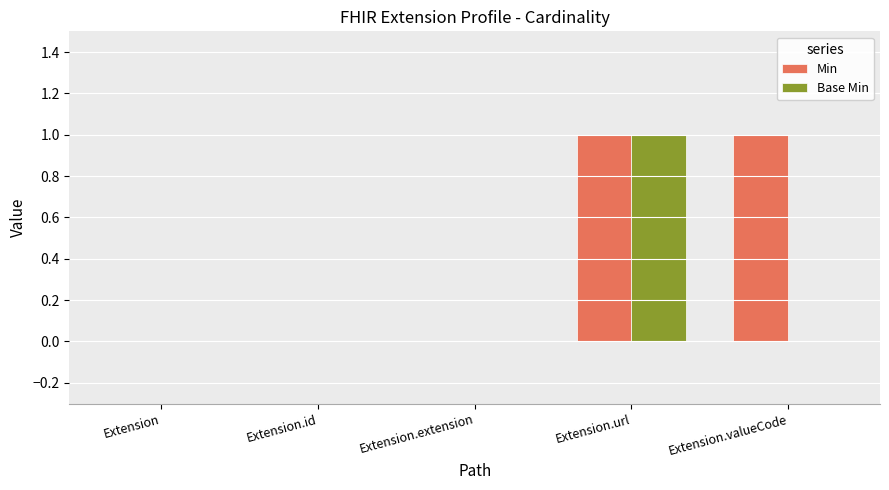

How many categories are shown in the chart?

5